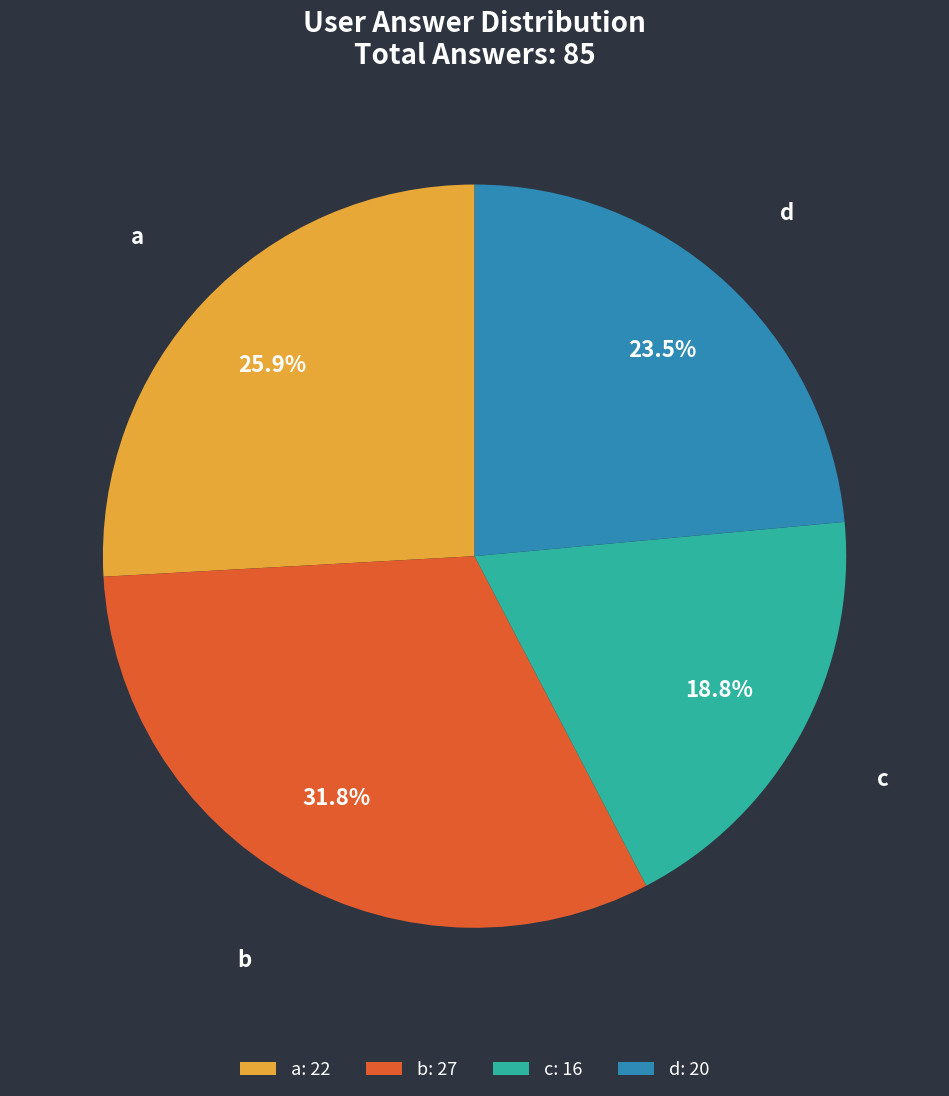

Which slice is the smallest?

c